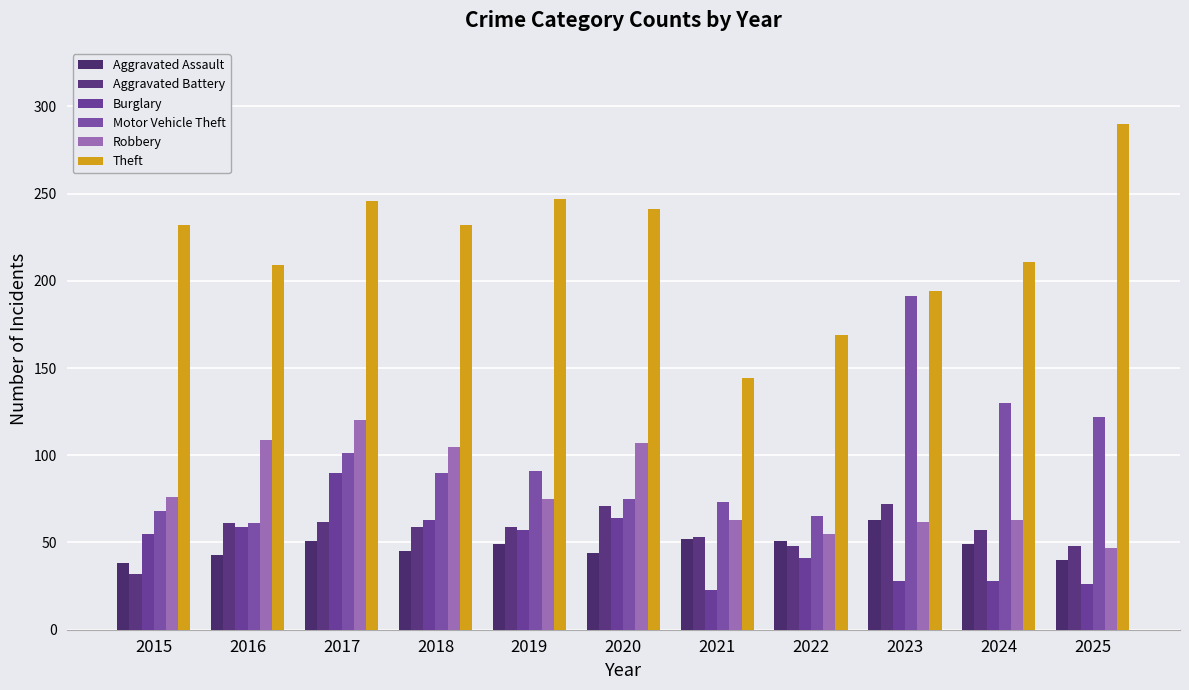

What is the spread (max minus min) of values at 2015?

200